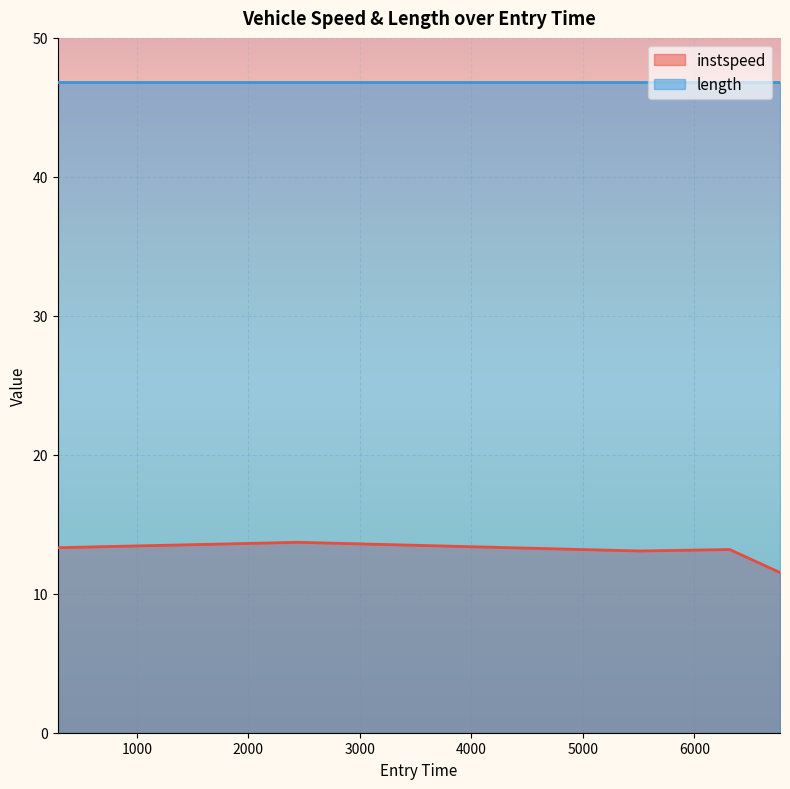

What is the change in value from 290.0980981248115 to 5509.9922302216655?

-0.2